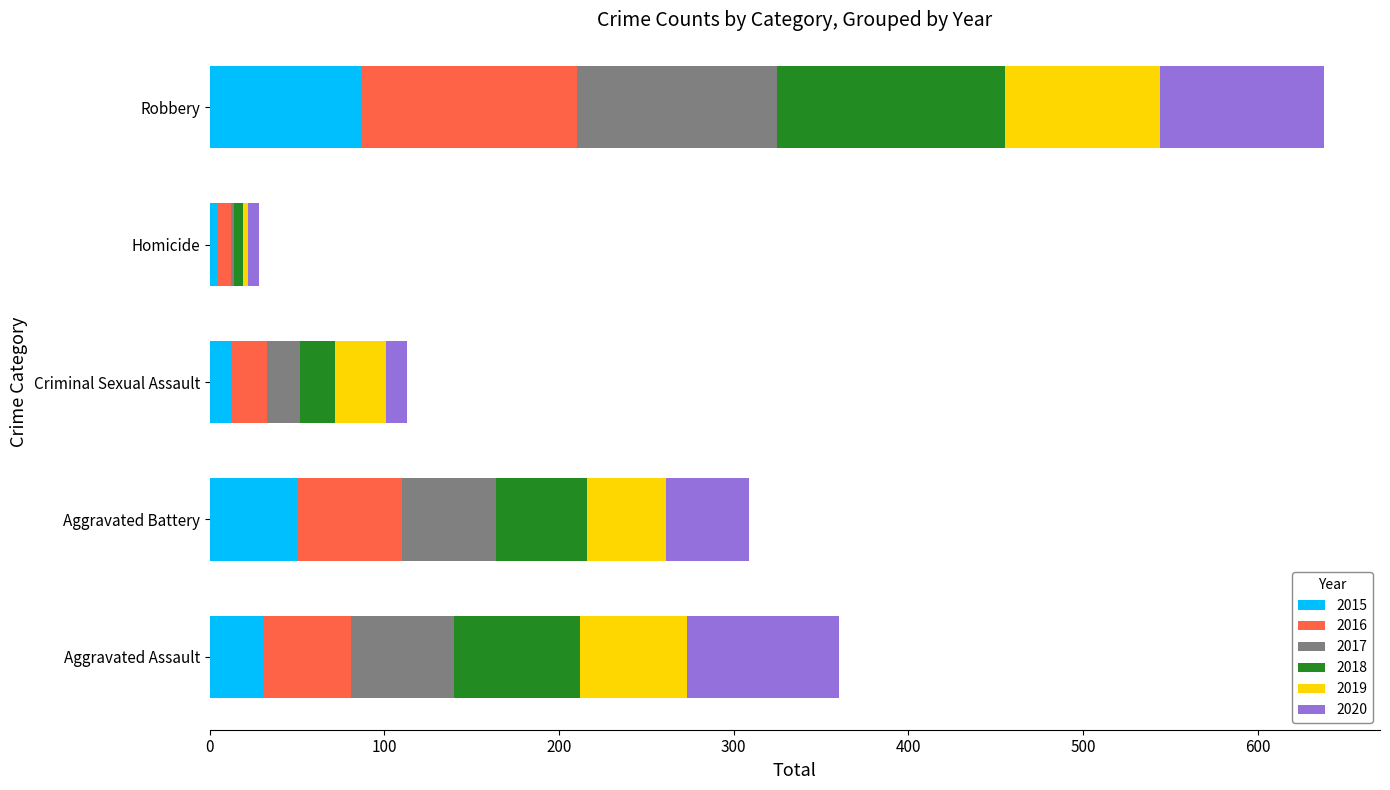

At which category is the sum across all series the highest?

Robbery